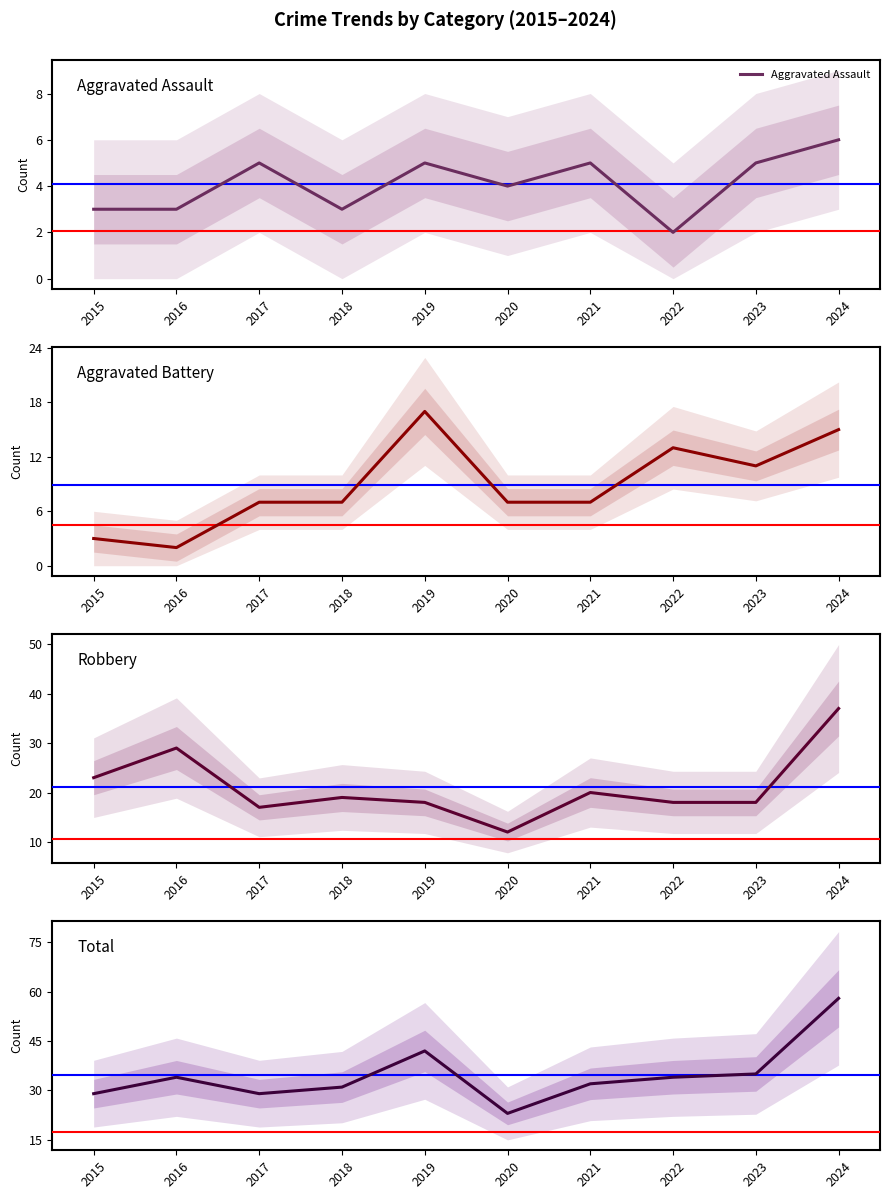

True or false: Total and Robbery cross at least once.

False